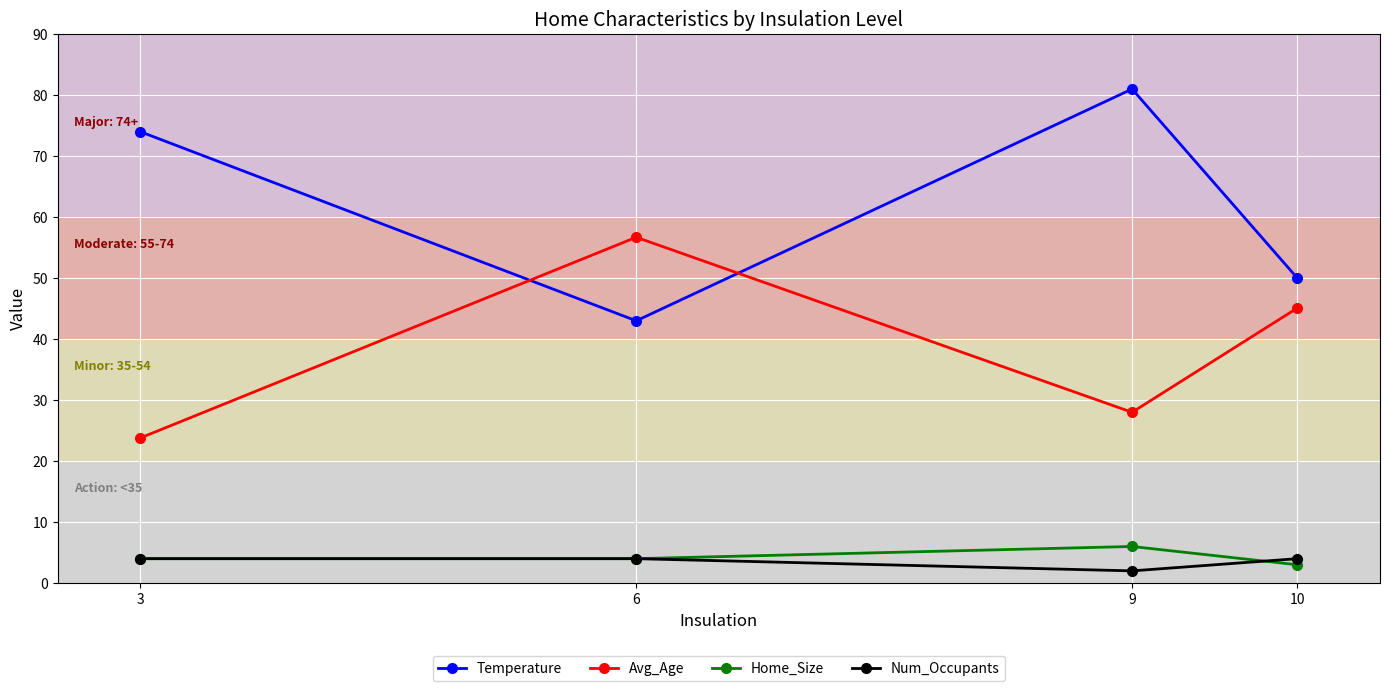

What is the difference between the maximum and minimum values in the Temperature series?

38.0